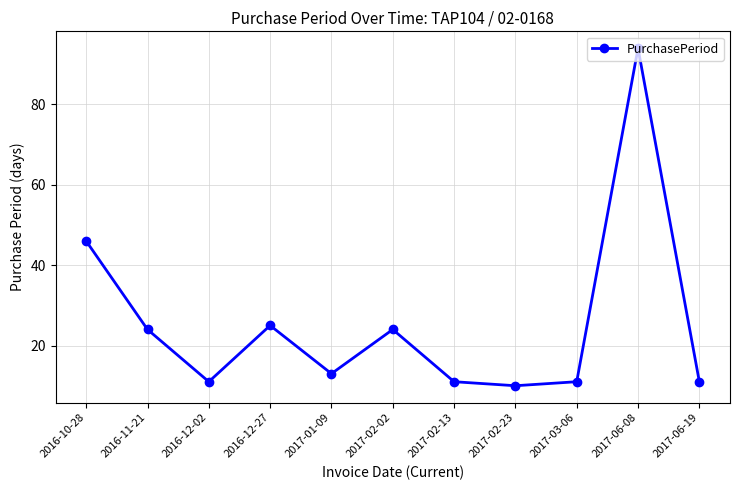

How many lines are shown in the chart?

1